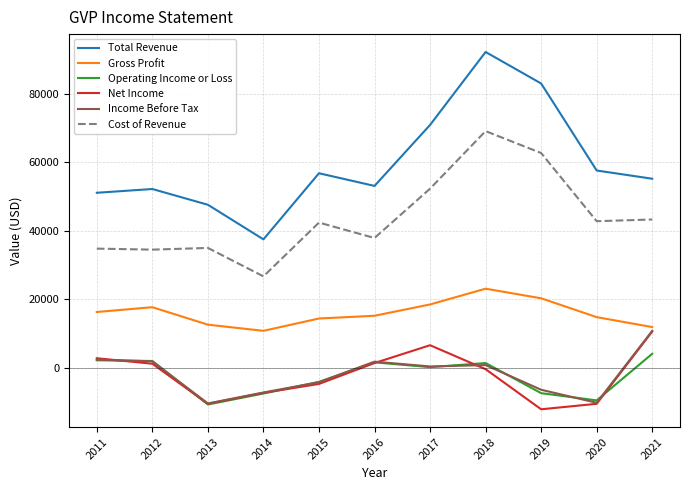

True or false: Income Before Tax and Cost of Revenue cross at least once.

False